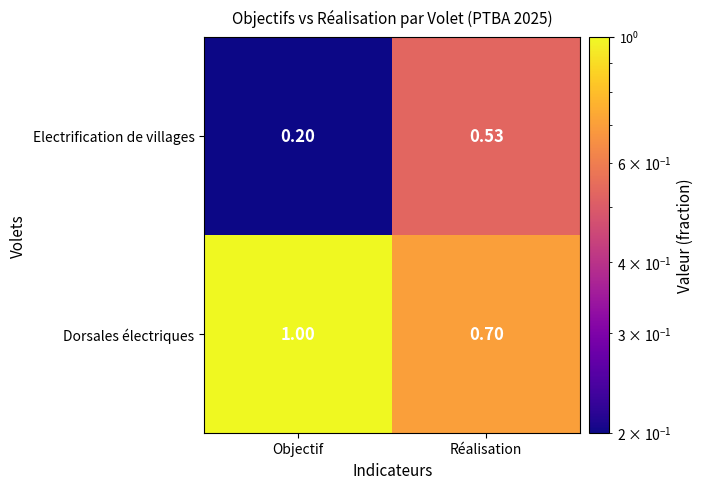

Which category has the highest value across all series?

Objectif